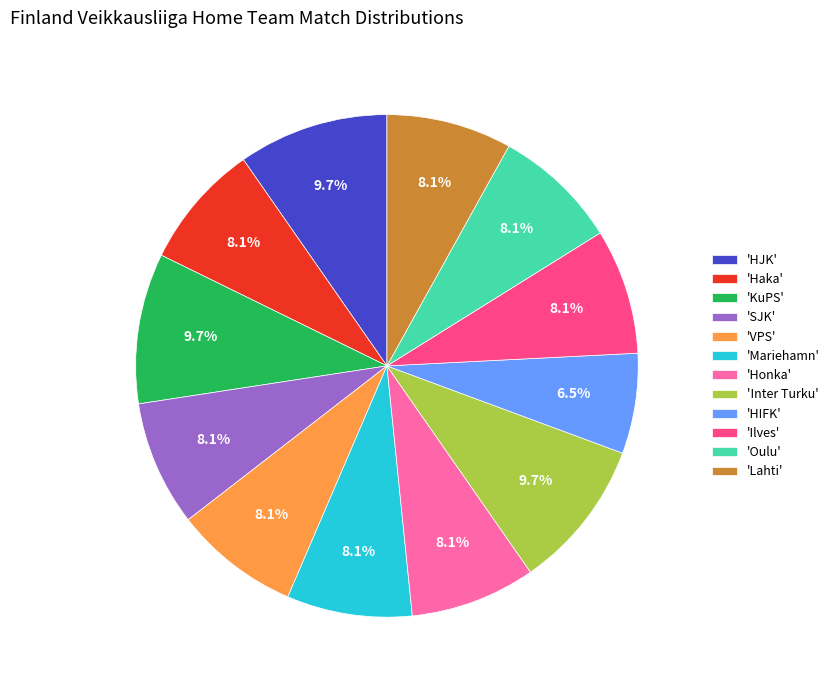

Is there a majority slice in this chart?

No